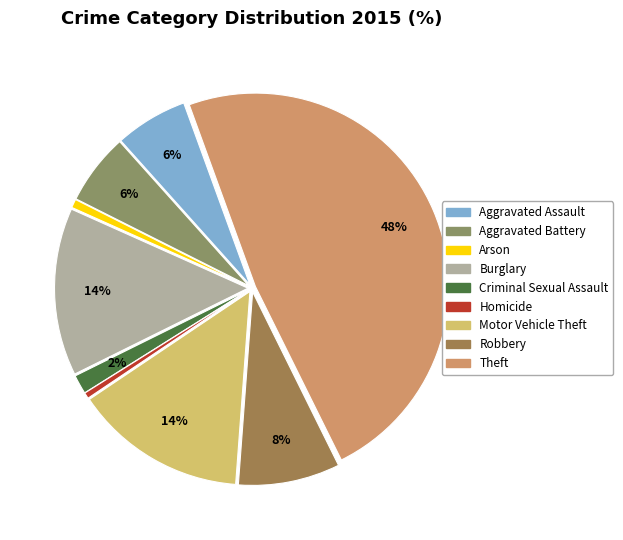

Is there any slice that represents more than half of the pie?

No